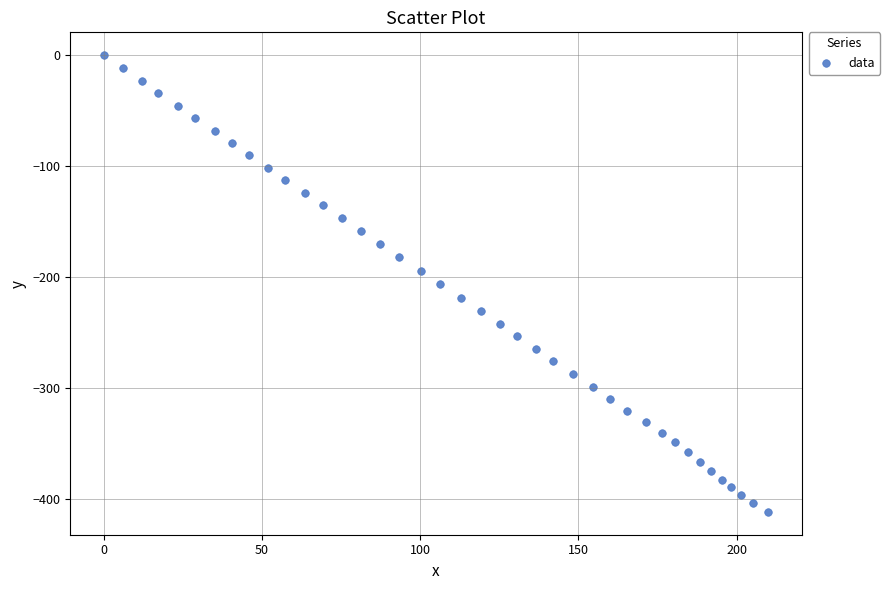

What is the range of Y values (max minus min)?

411.8